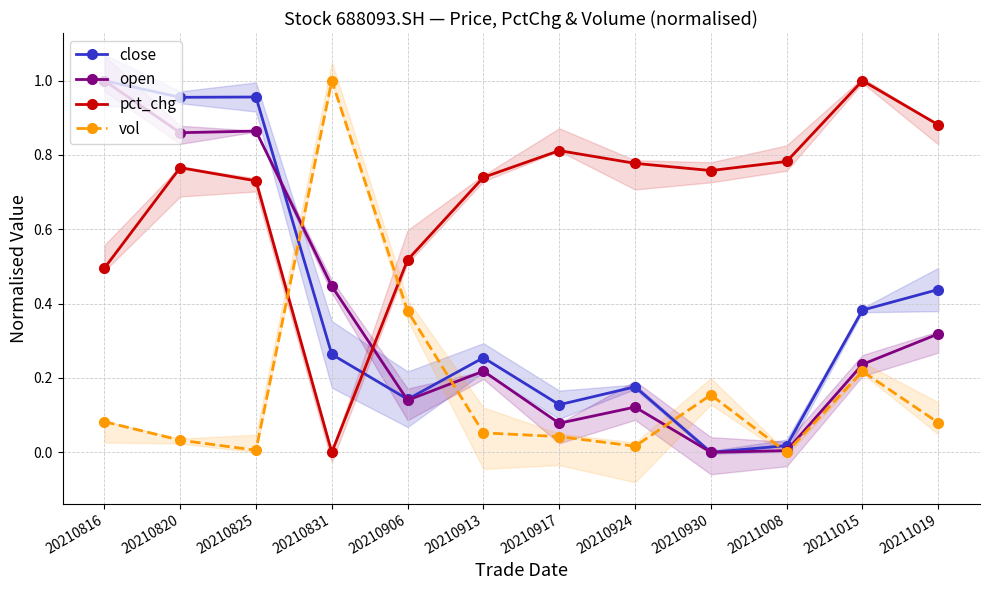

Where is pct_chg nearest to the value 0?

20210831